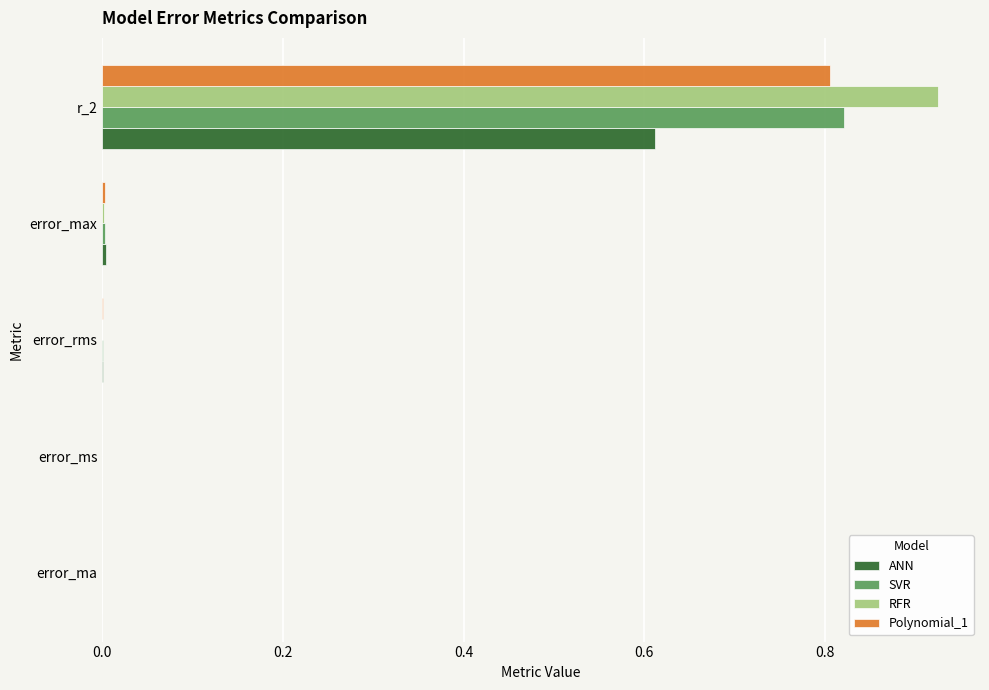

The value of ANN at error_rms is 0.0. True or false?

True